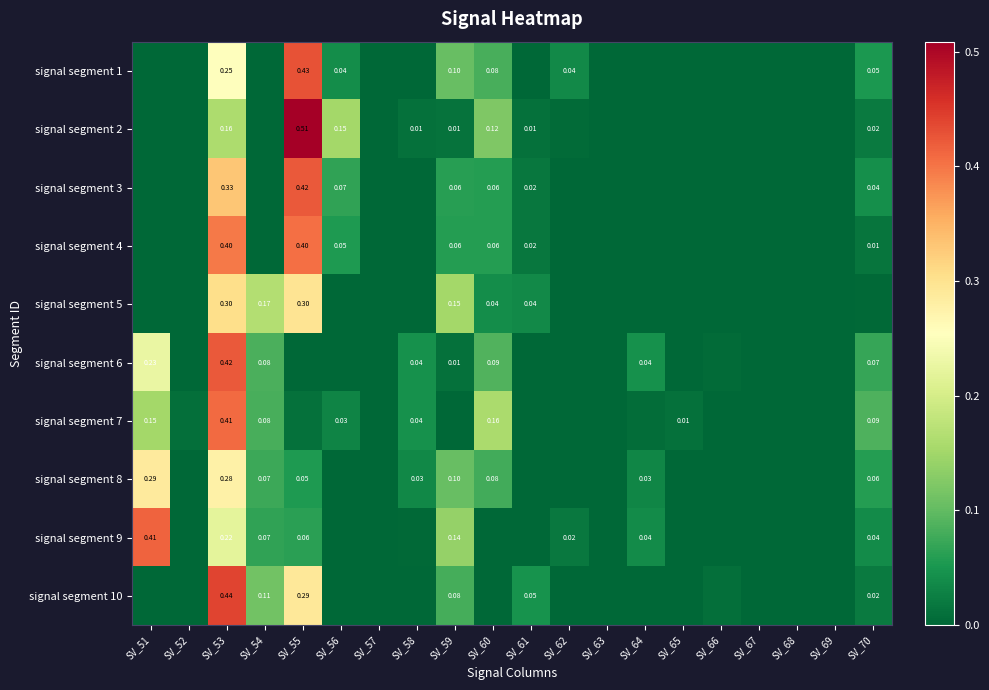

At how many categories does at least one series exceed 0?

15